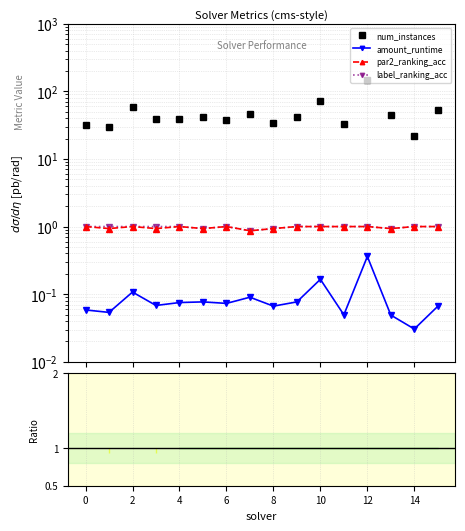

What are all the series names shown in the legend?

num_instances, amount_runtime, par2_ranking_acc, label_ranking_acc